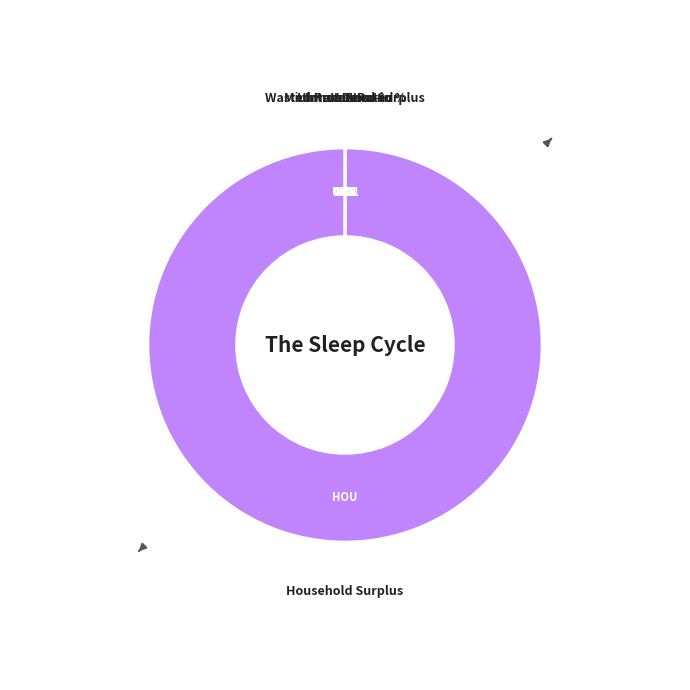

What is the majority slice?

Household Surplus